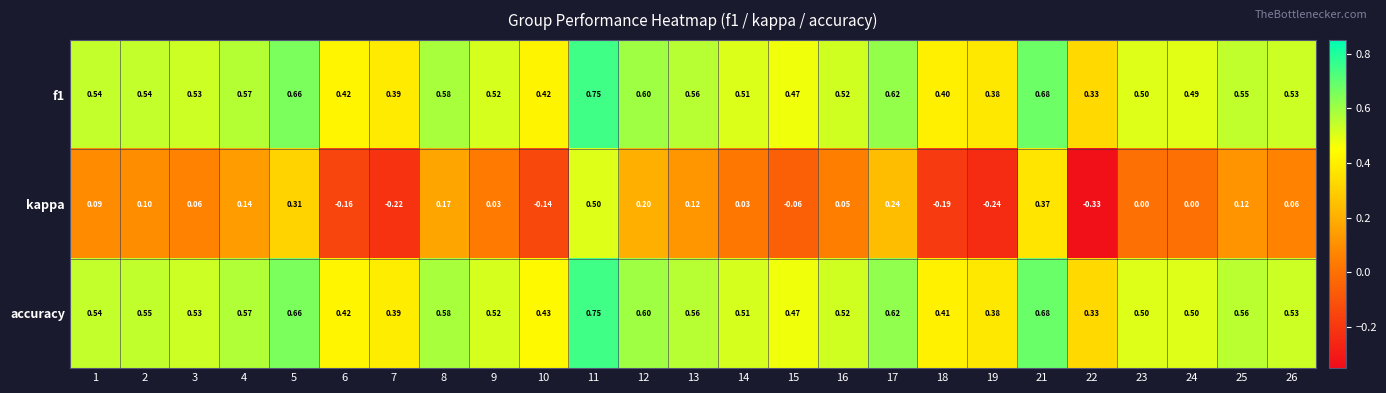

Which series has the widest spread of values?

kappa